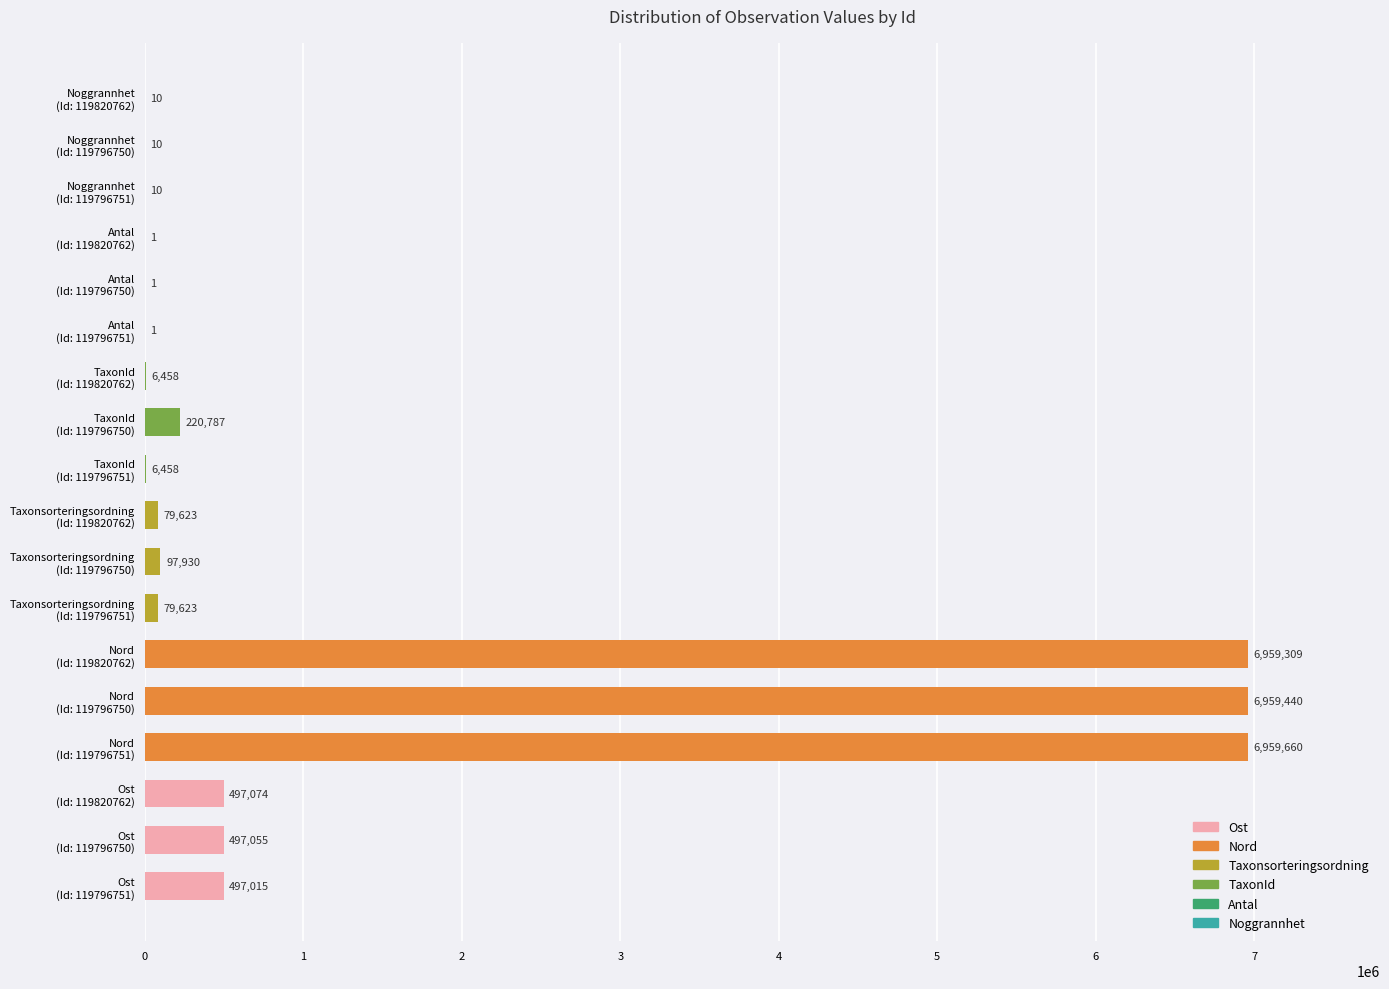

Are the bars horizontal?

Yes